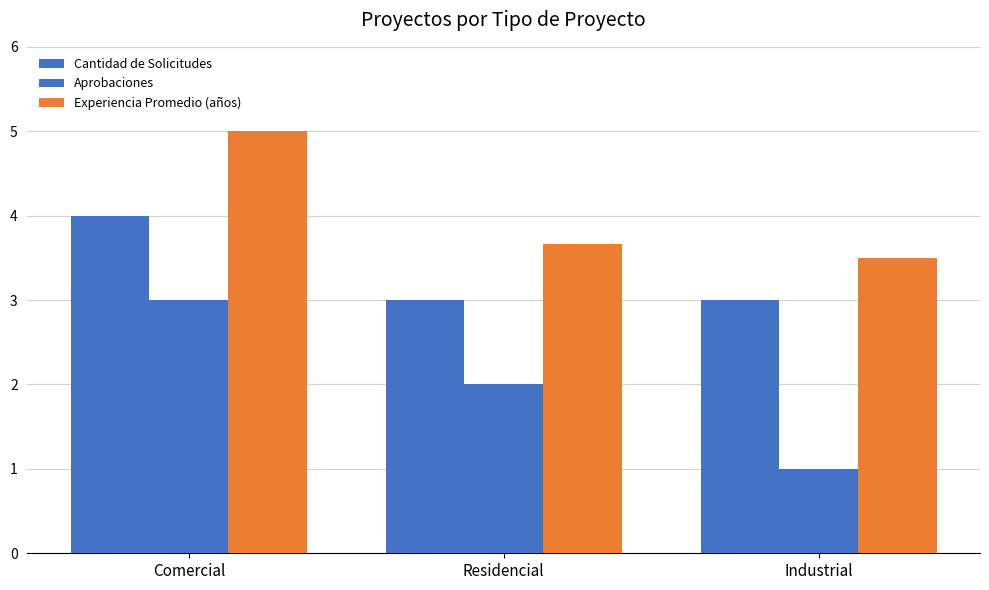

How many values in the Aprobaciones series are below 2?

1